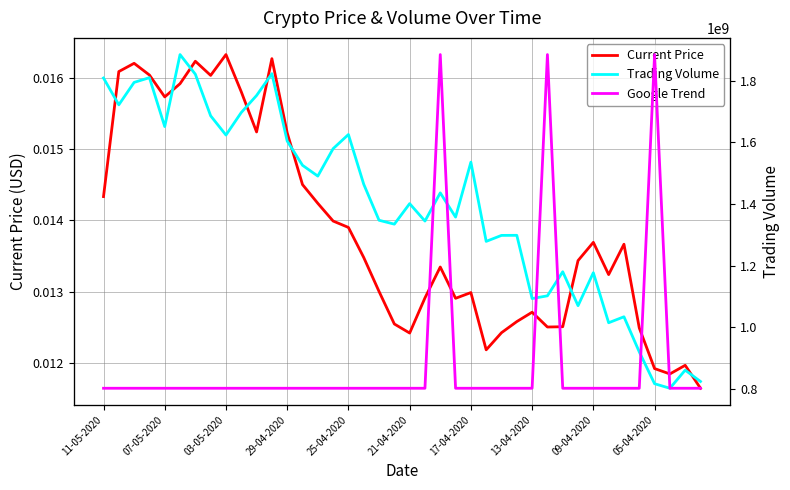

What is the difference between the maximum and minimum values in the Trading Volume series?

1082496254.5